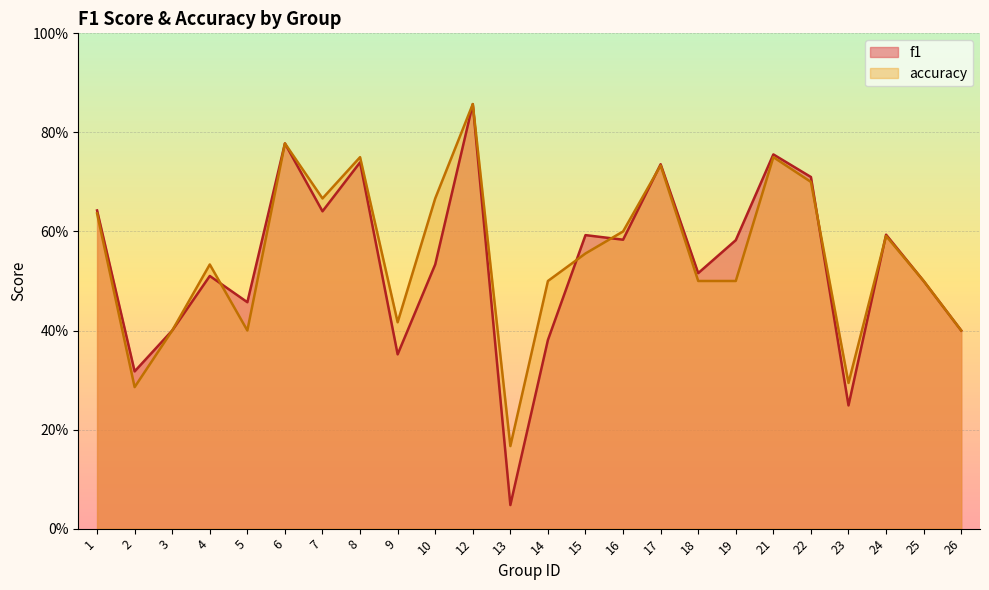

List the labels in order of f1 value, largest first.

12, 6, 21, 8, 17, 22, 1, 7, 24, 15, 16, 19, 10, 18, 4, 25, 5, 3, 26, 14, 9, 2, 23, 13